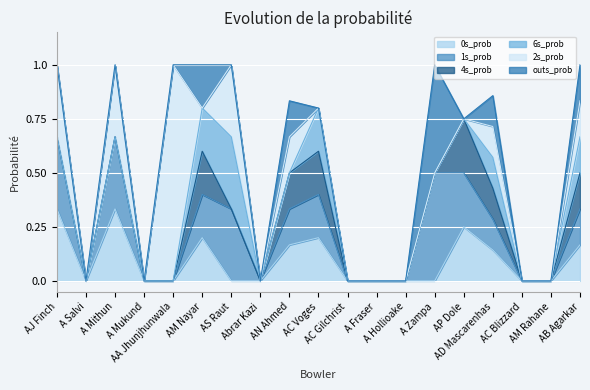

Count the 6s_prob values in the range 0 to 1.

19